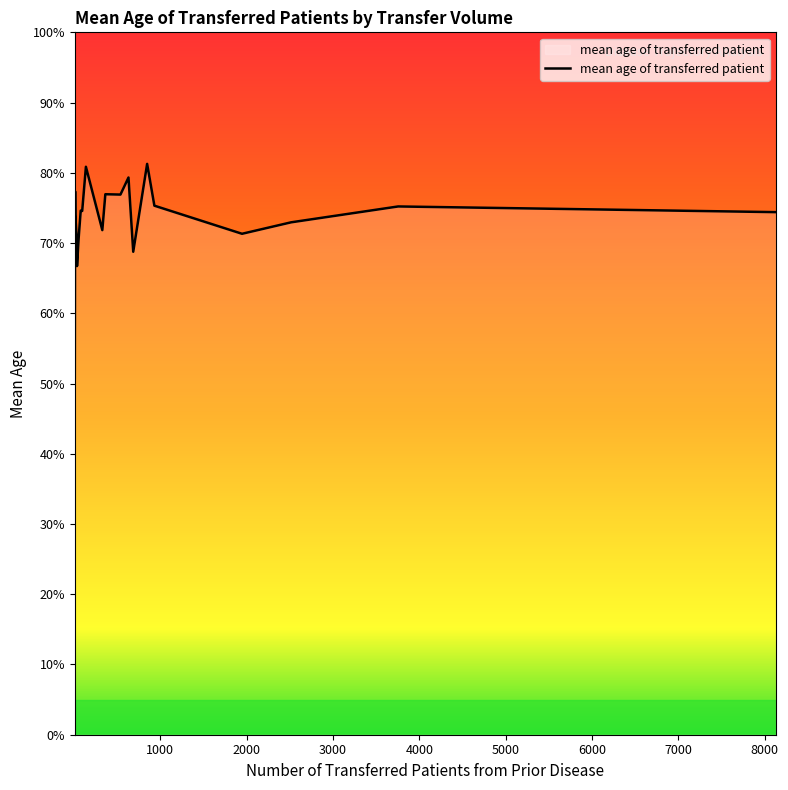

What is the minimum value shown in the chart?

50.8